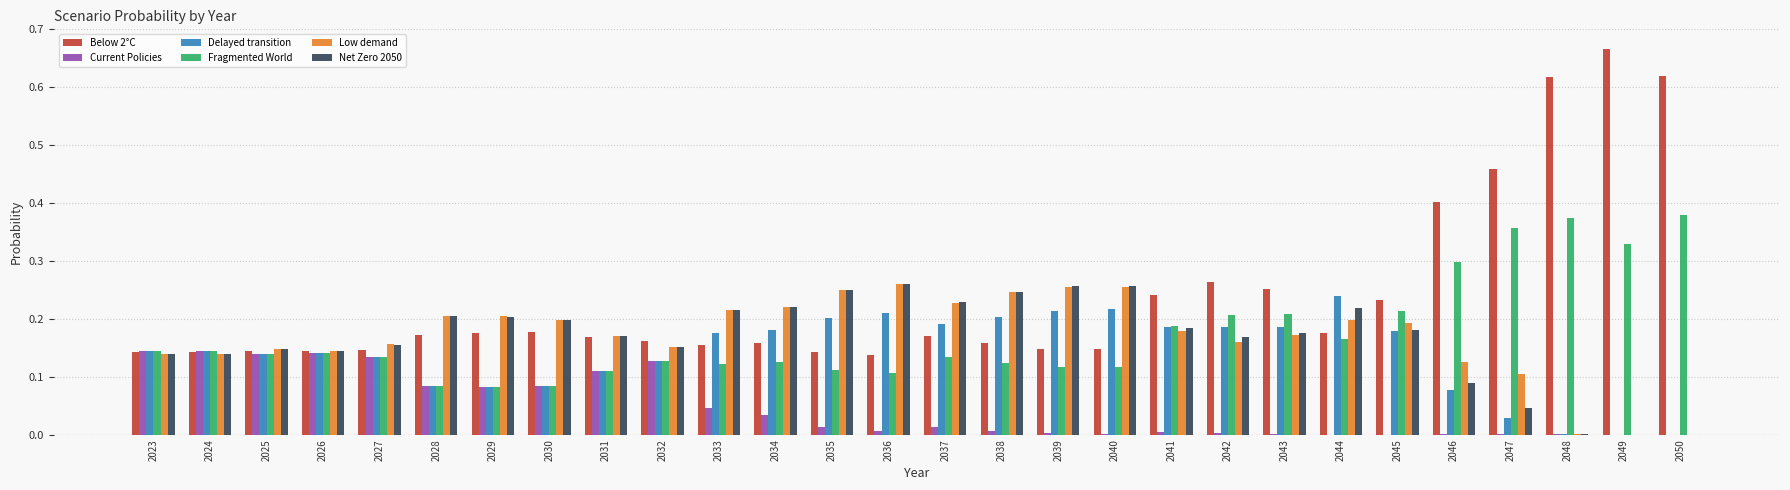

Which series has the largest total across all categories?

Below 2°C